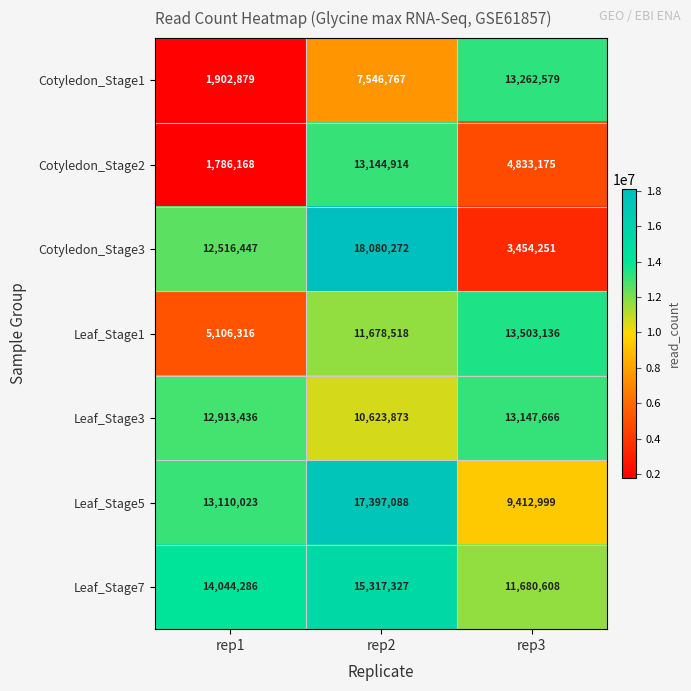

What is the sum of the Leaf_Stage7 values at rep1 and rep2?

29361613